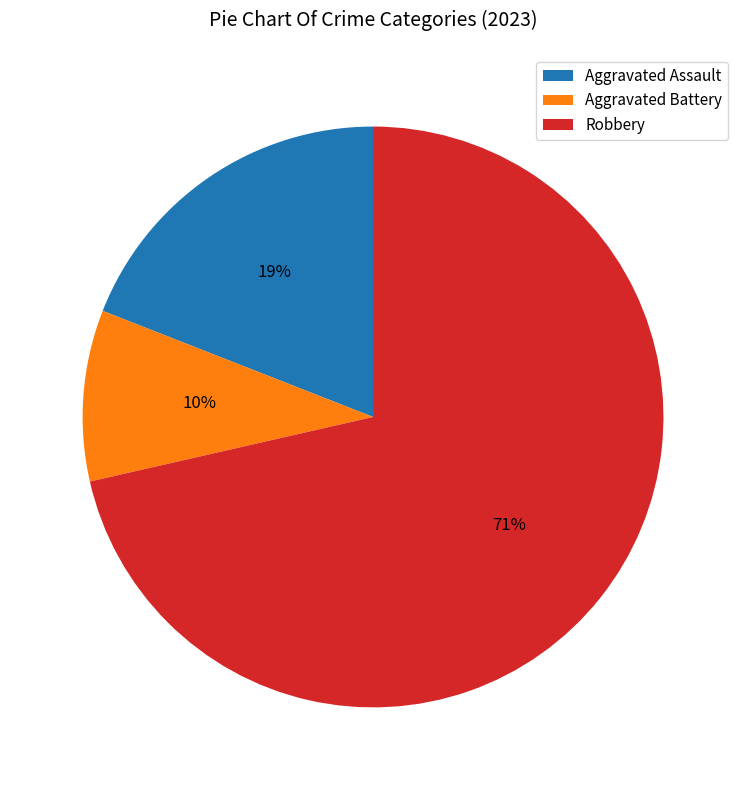

Do Aggravated Battery and Aggravated Assault together represent more than half of the pie?

No